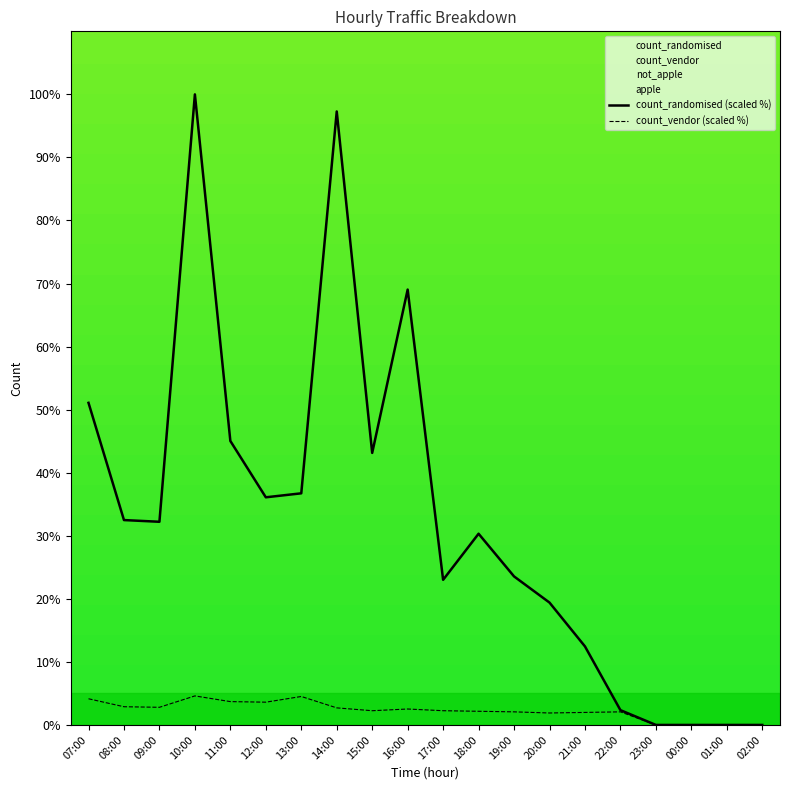

What is the average value of the count_randomised (scaled %) series?

32.7